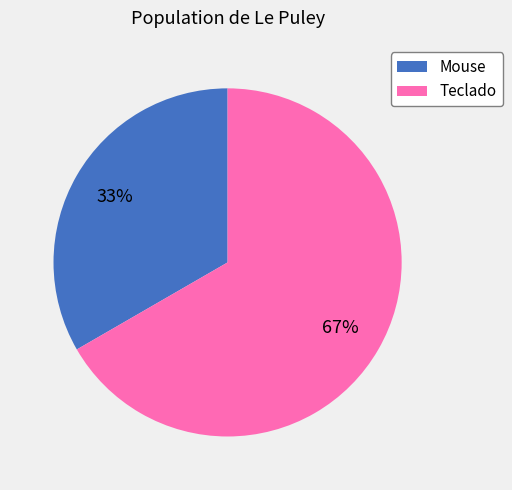

Count the number of slices in the pie.

2